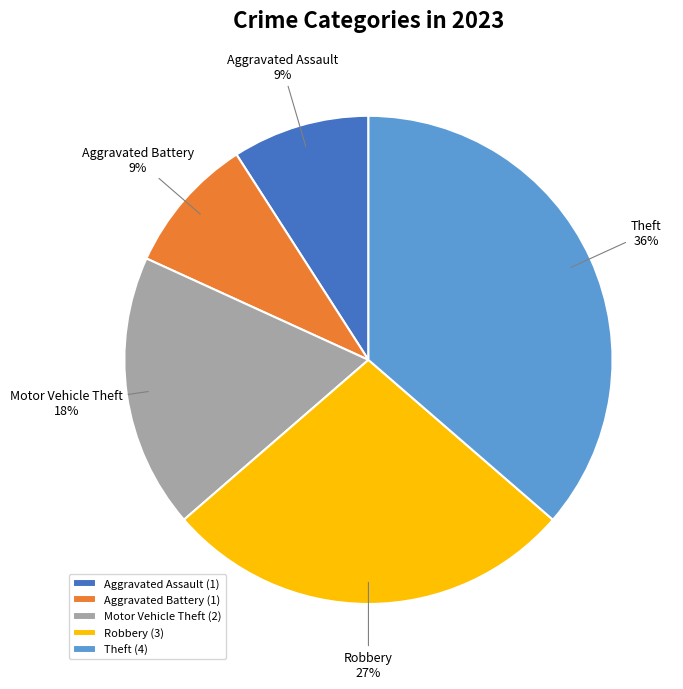

Does any single category account for the majority?

No